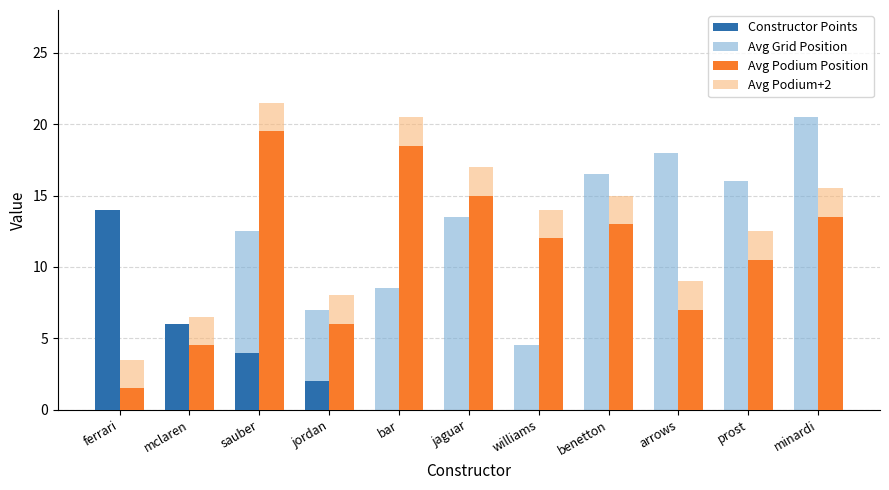

Reading right to left, what are all the values shown in this chart?

Constructor Points: 0.0	0.0	0.0	0.0	0.0	0.0	0.0	2.0	4.0	6.0	14.0
Avg Grid Position: 20.5	16.0	18.0	16.5	4.5	13.5	8.5	7.0	12.5	6.0	1.5
Avg Podium Position: 13.5	10.5	7.0	13.0	12.0	15.0	18.5	6.0	19.5	4.5	1.5
Avg Podium+2: 15.5	12.5	9.0	15.0	14.0	17.0	20.5	8.0	21.5	6.5	3.5